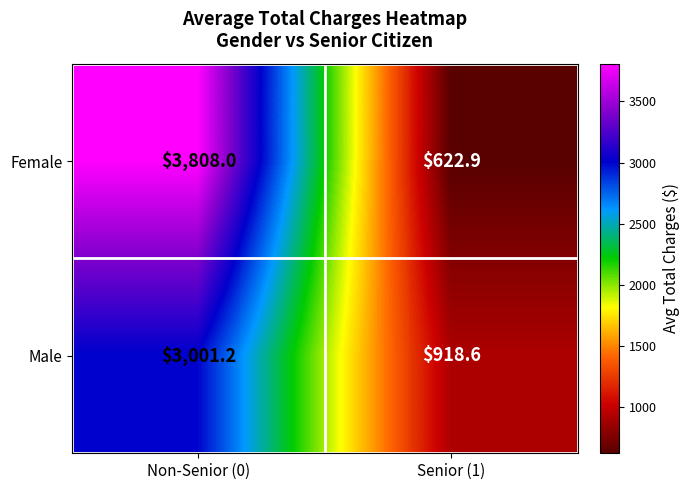

Is it true that Male equals 3001.2 at Non-Senior (0)?

True